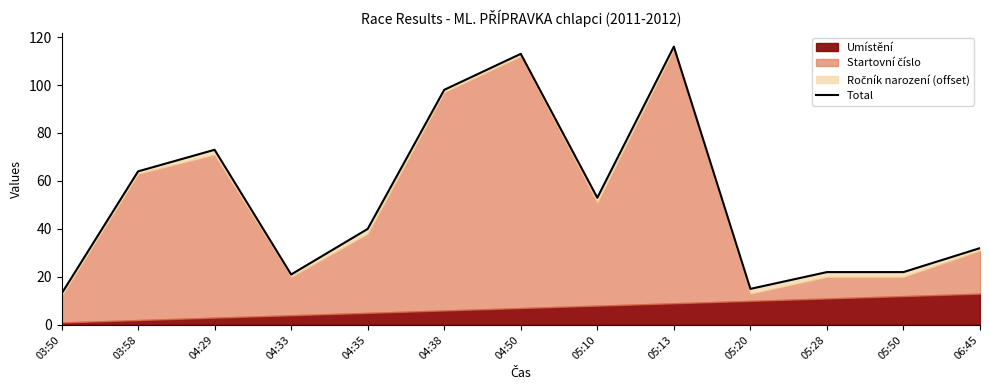

Rank the categories by value from lowest to highest.

03:50, 05:20, 04:33, 05:28, 05:50, 06:45, 04:35, 05:10, 03:58, 04:29, 04:38, 04:50, 05:13